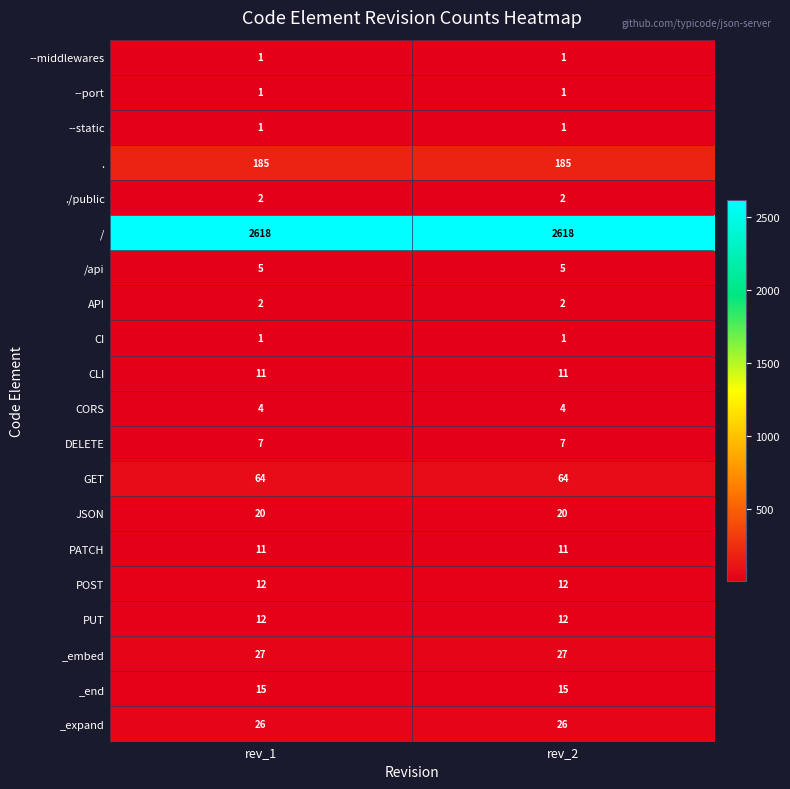

What is the greatest value displayed?

2618